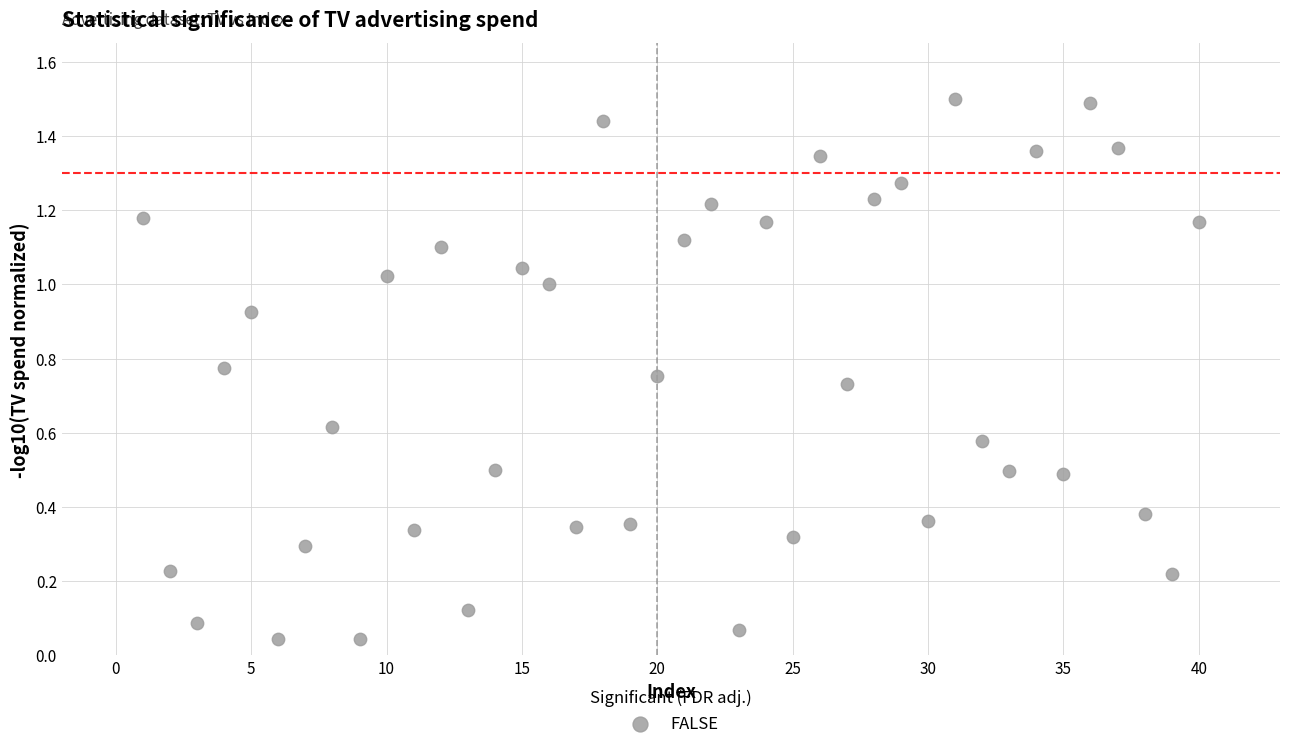

What is the range of X values (max minus min)?

39.0